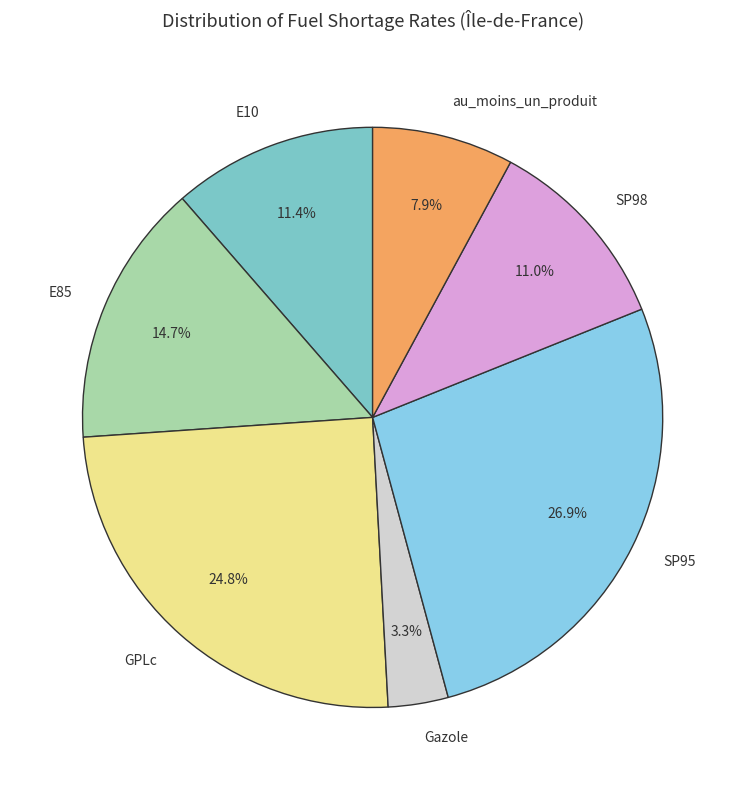

What is the ratio of the value at SP98 to the value at SP95?

0.4